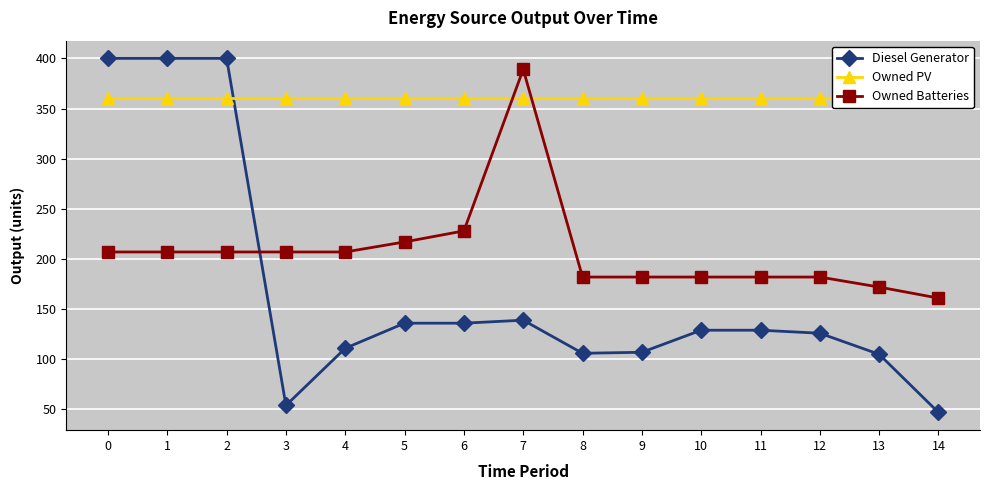

How many times do Diesel Generator and Owned PV cross each other?

1